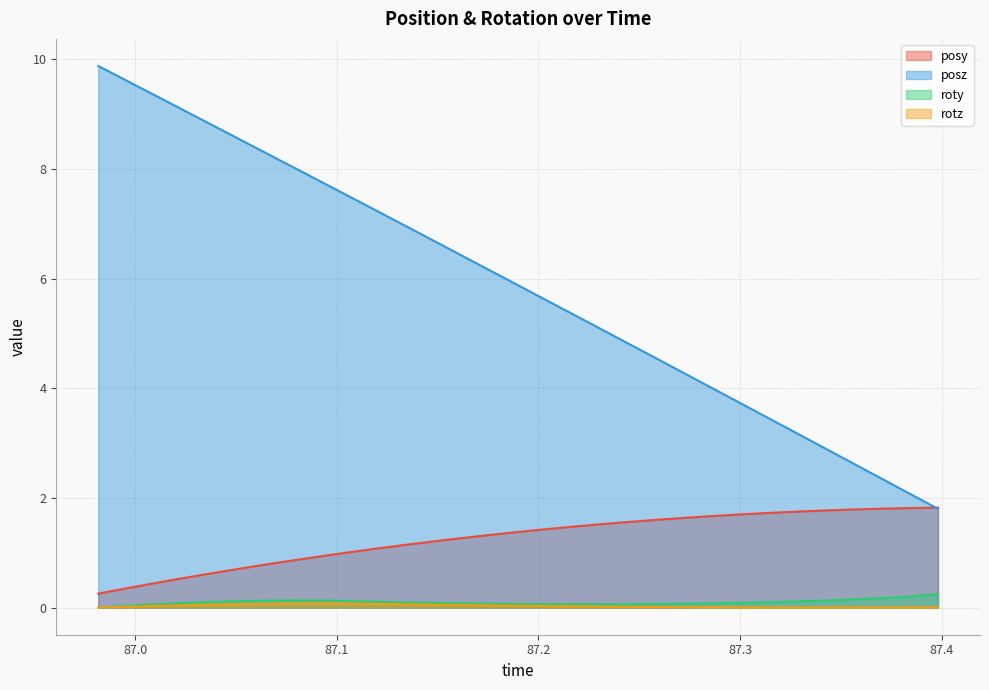

True or false: posz has a value of 5.2 at 87.00964.

False